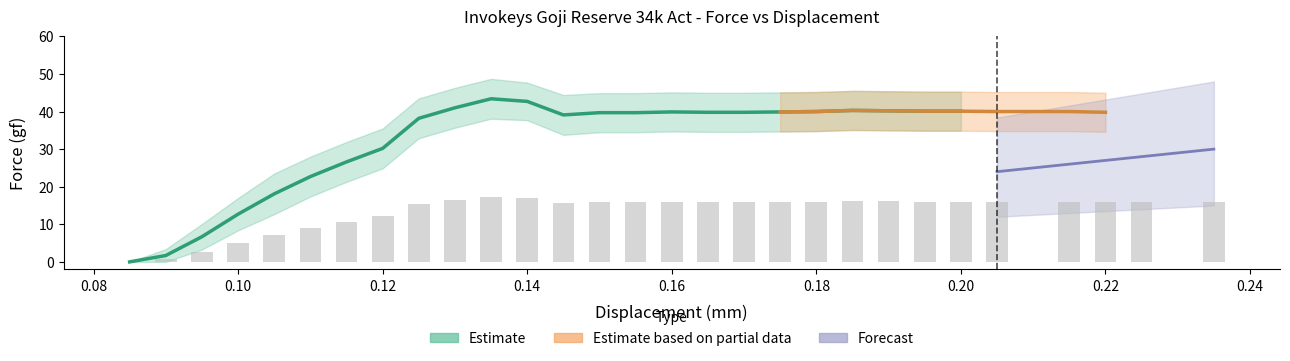

What is the sum of the Force Upper values at 0.17 and 0.135?

93.7